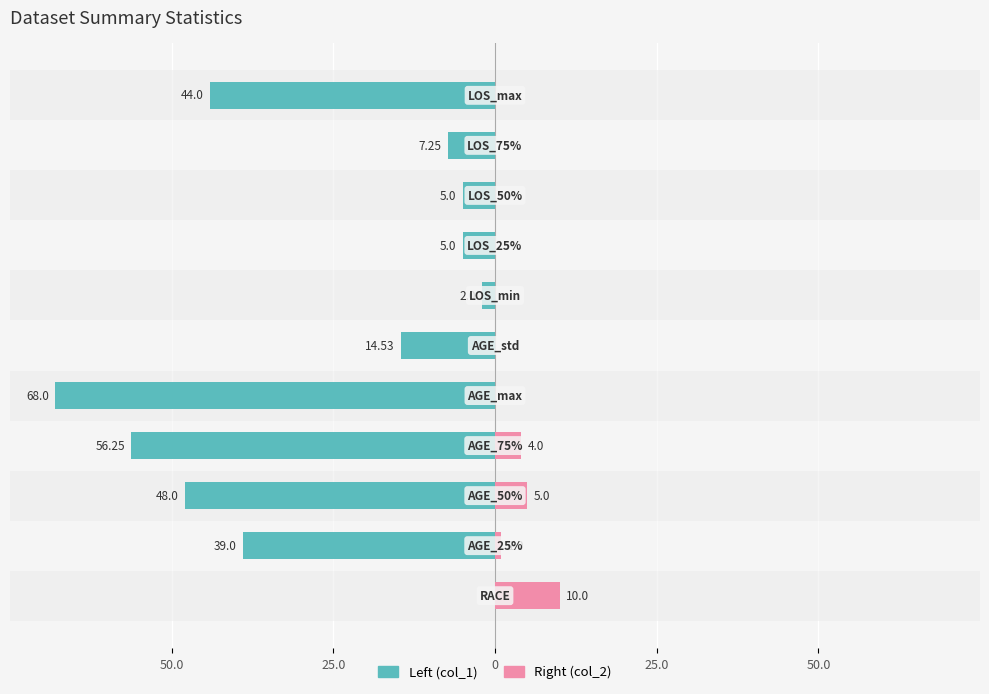

What is the average value of the Left (col_1) series?

-26.3